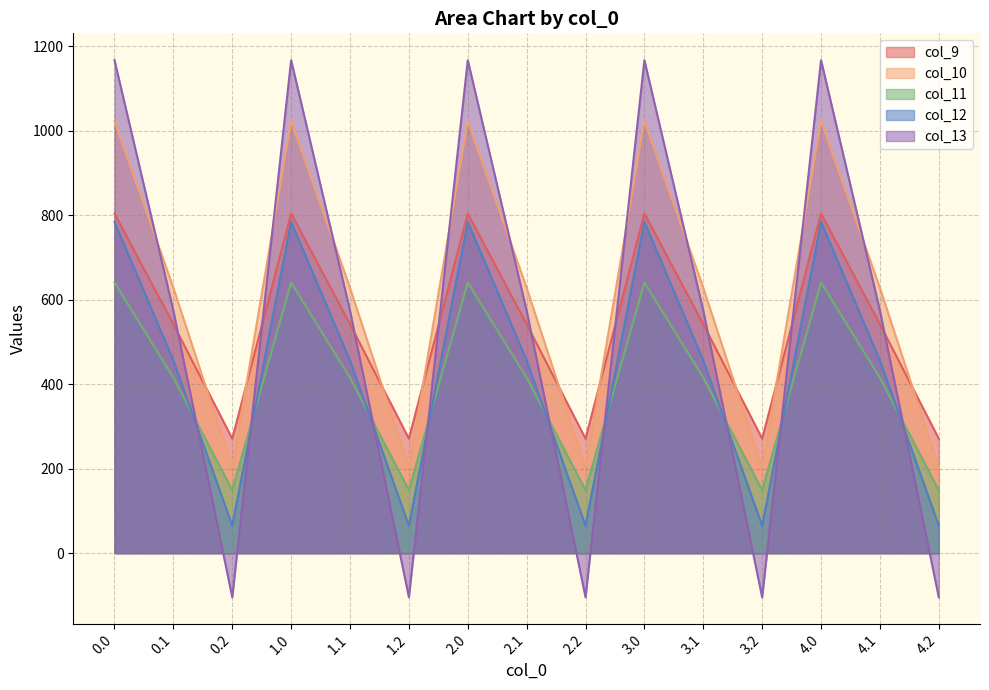

What are all the series names shown in the legend?

col_9, col_10, col_11, col_12, col_13